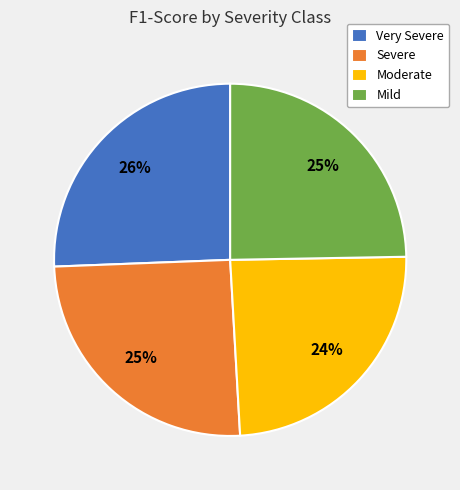

Does Very Severe account for over 50% of the chart?

No